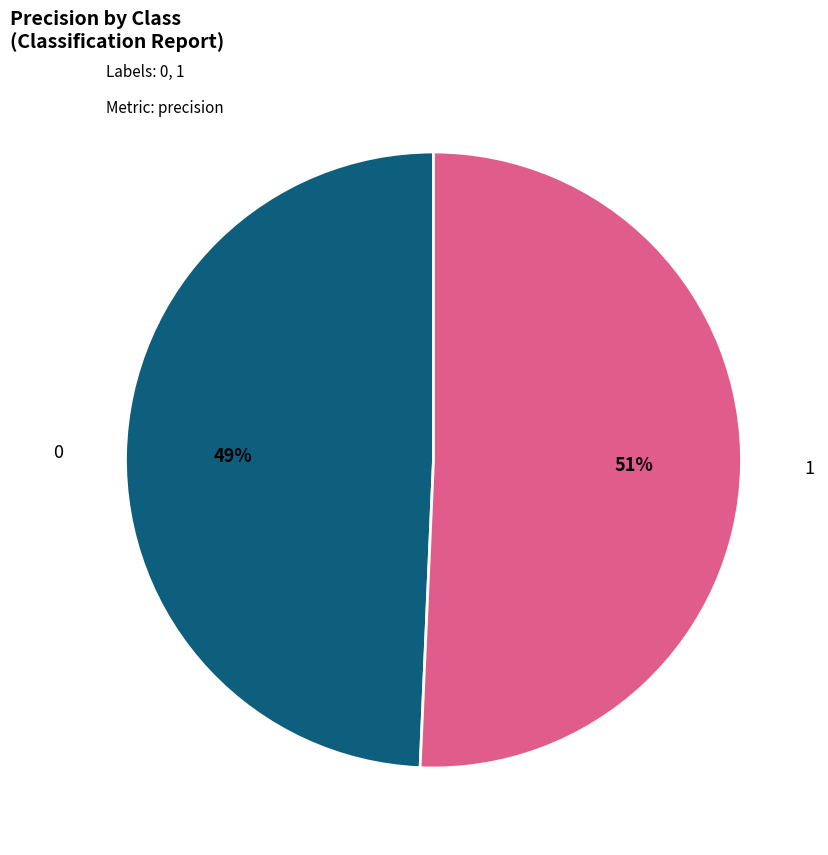

Does any single category account for the majority?

Yes